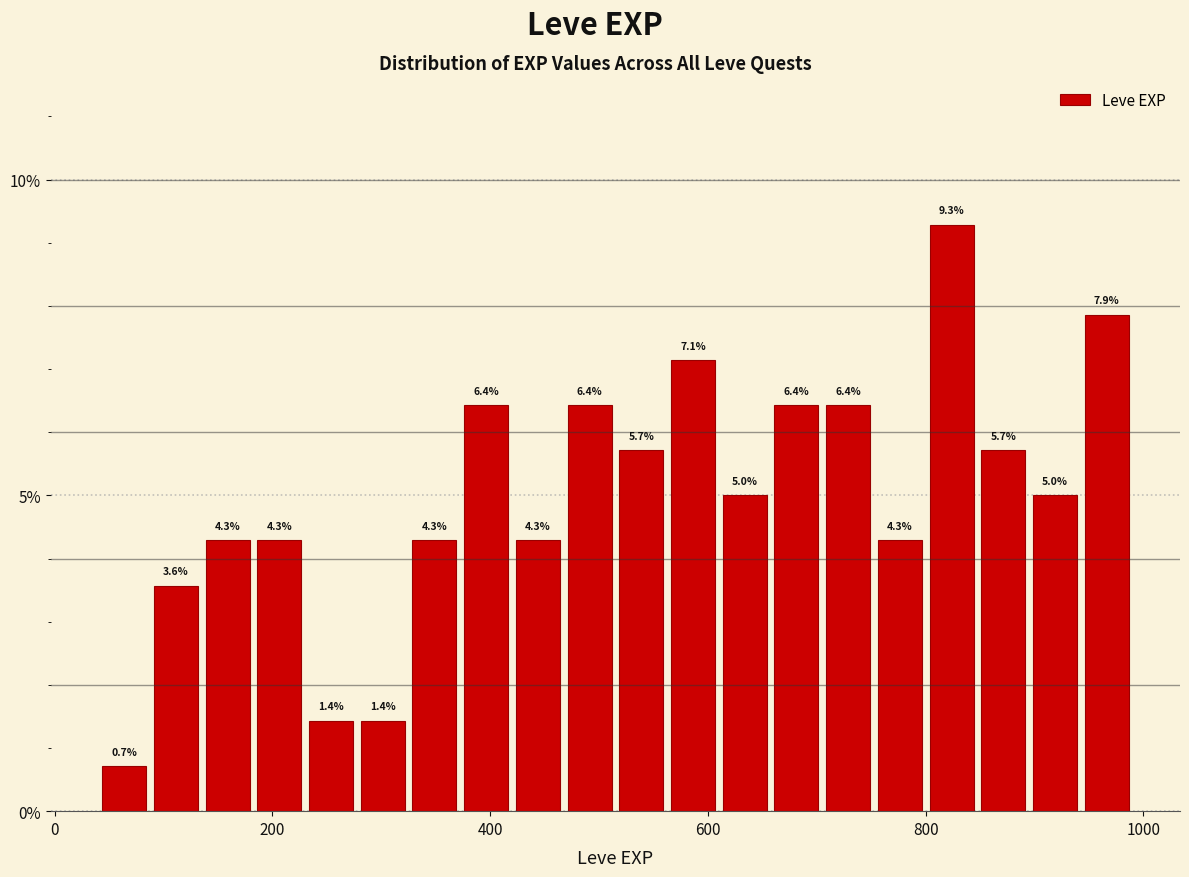

Around what value on the x-axis is the tallest bar? Give the approximate position of its centre, as read against the axis.

820